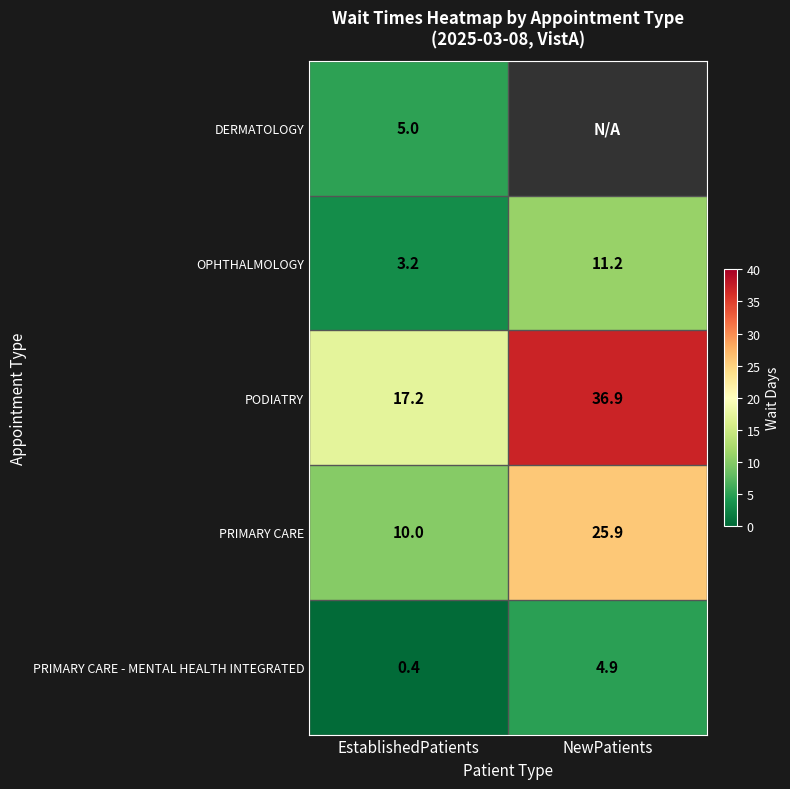

Is it true that PRIMARY CARE - MENTAL HEALTH INTEGRATED equals 4.9 at NewPatients?

True